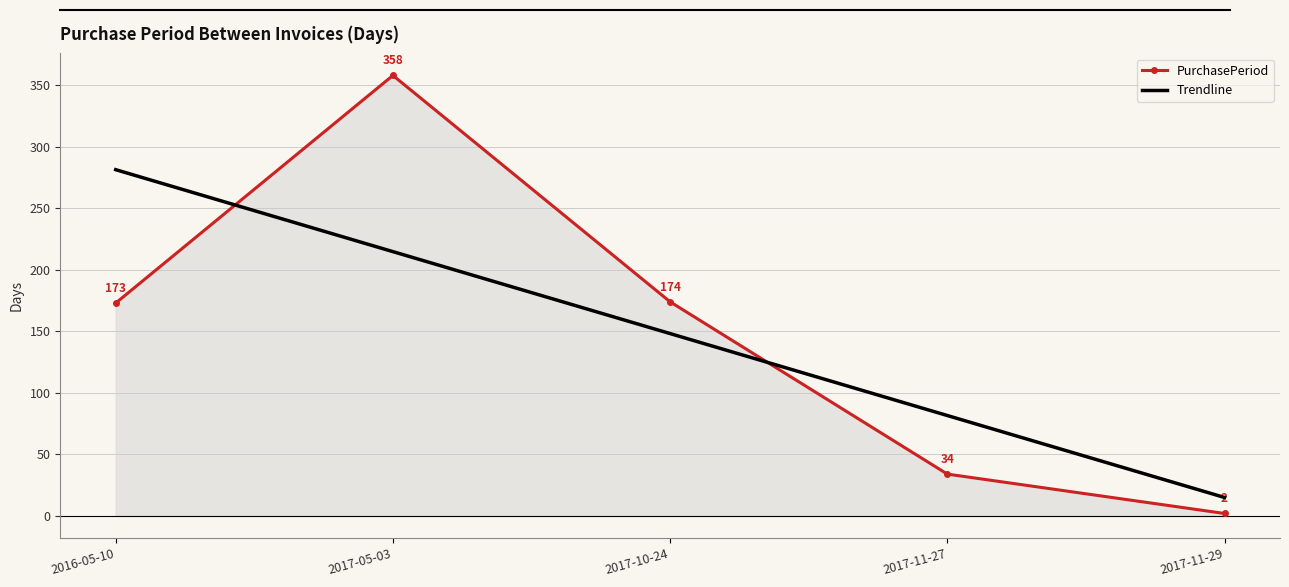

List the labels in order of value, smallest first.

2017-11-29, 2017-11-27, 2016-05-10, 2017-10-24, 2017-05-03